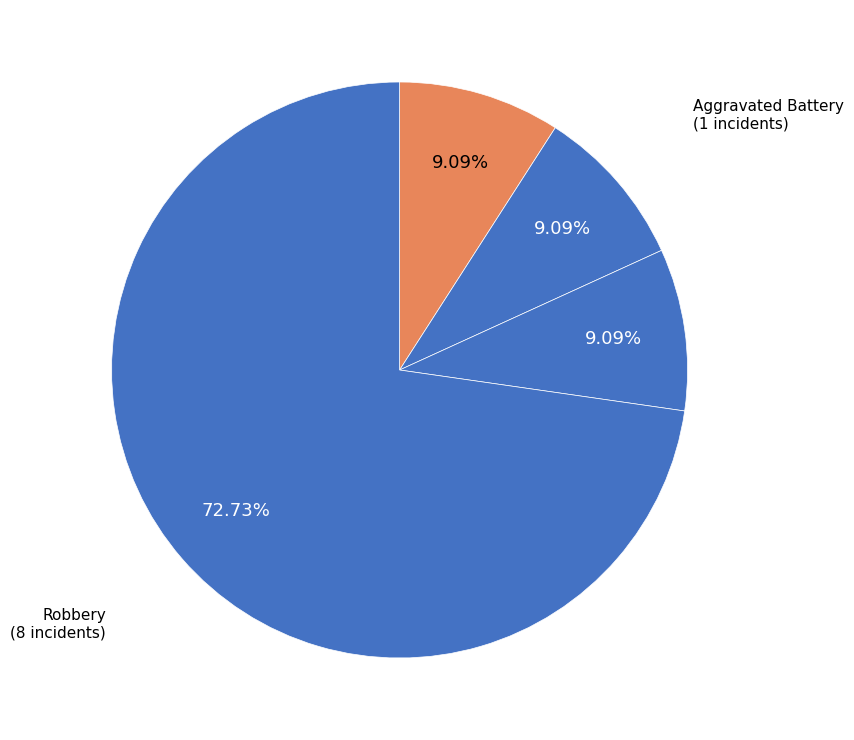

What is the majority slice?

Robbery